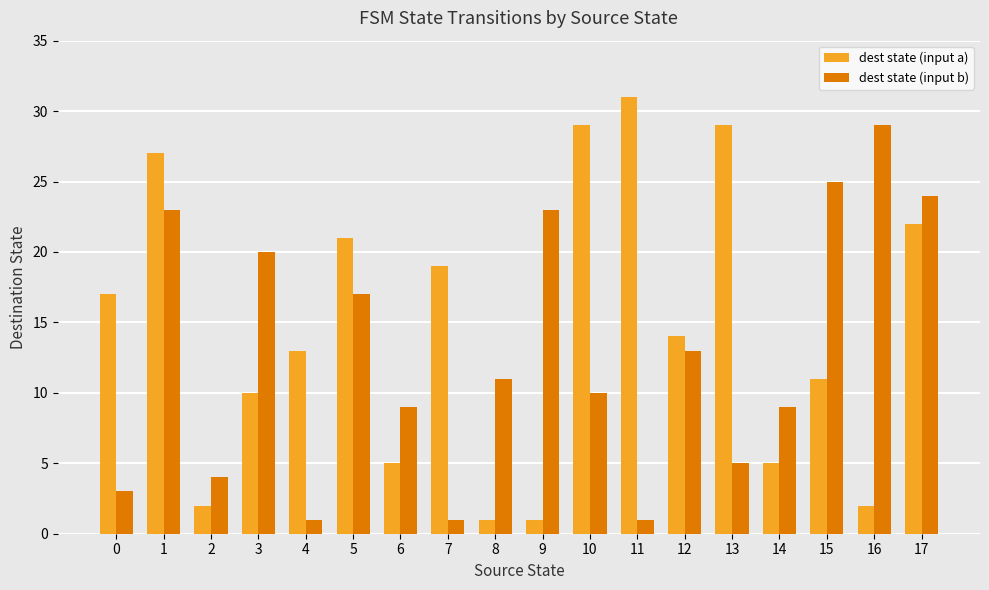

What is the value of the dest state (input b) bar at the 10th from the left?

23